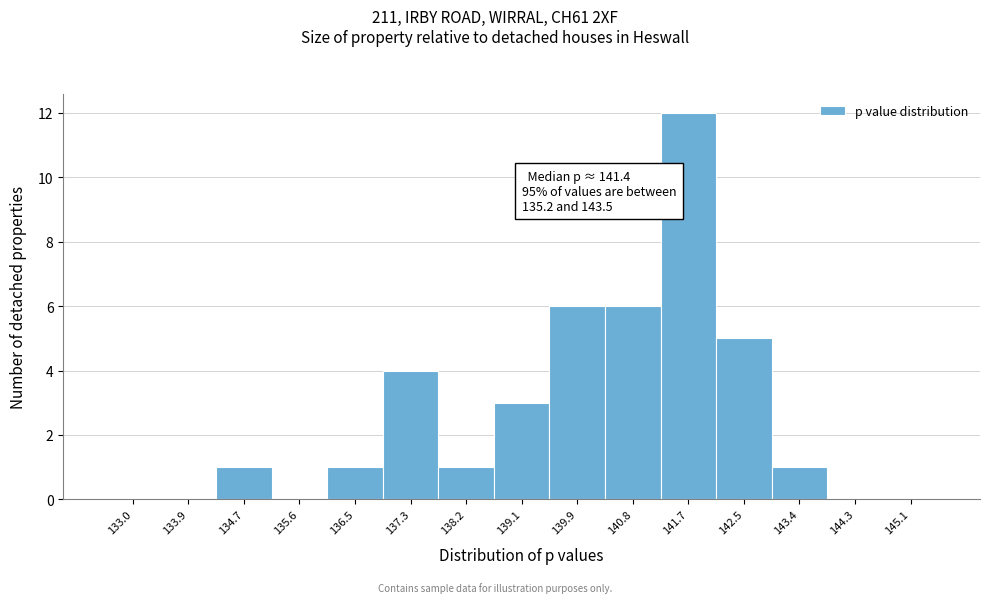

Reading left to right, list all the values displayed in this chart.

133.0=0	133.9=0	134.7=1	135.6=0	136.5=1	137.3=4	138.2=1	139.1=3	139.9=6	140.8=6	141.7=12	142.5=5	143.4=1	144.3=0	145.1=0